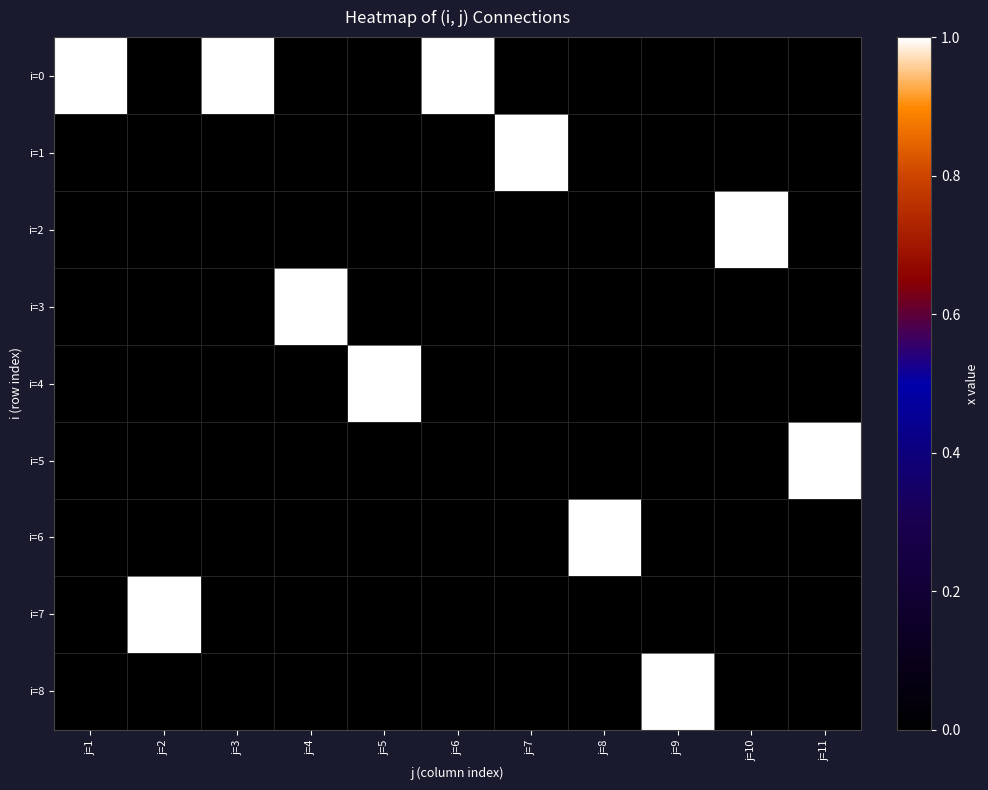

Count the number of data series in this chart.

9